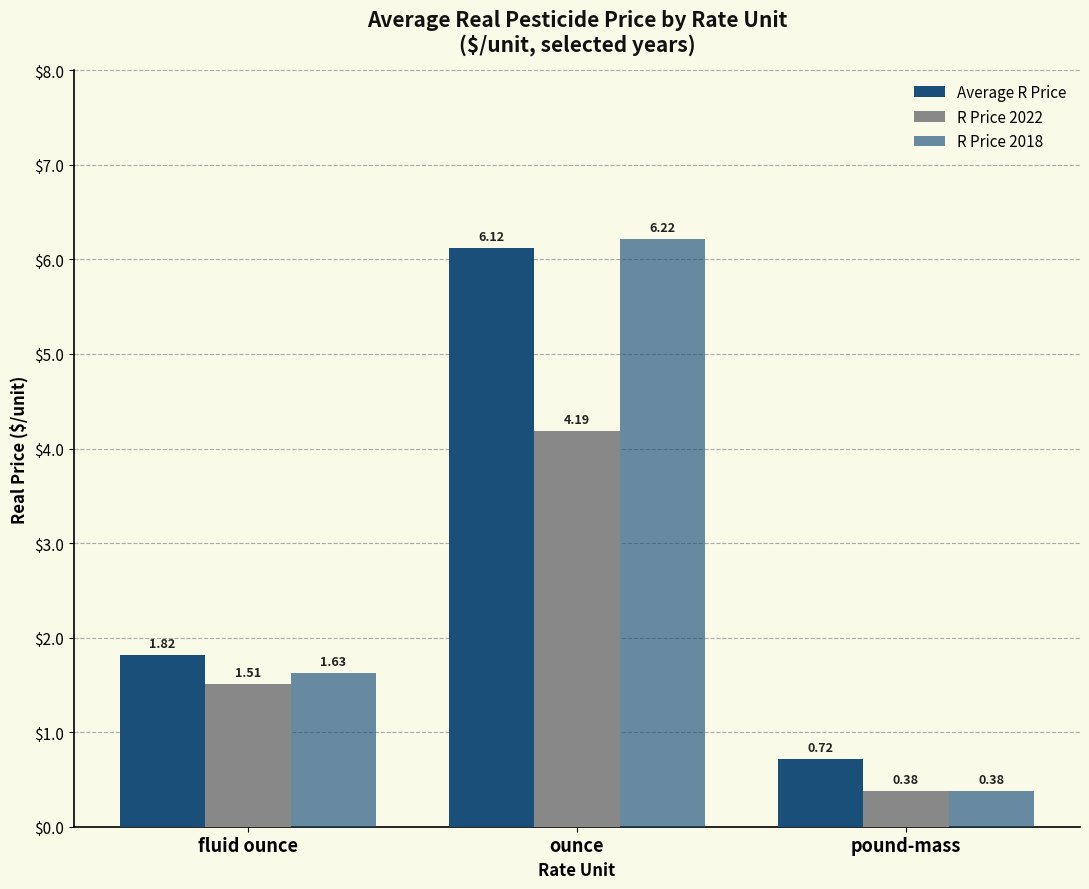

Between fluid ounce and pound-mass, which series saw the biggest shift?

R Price 2018